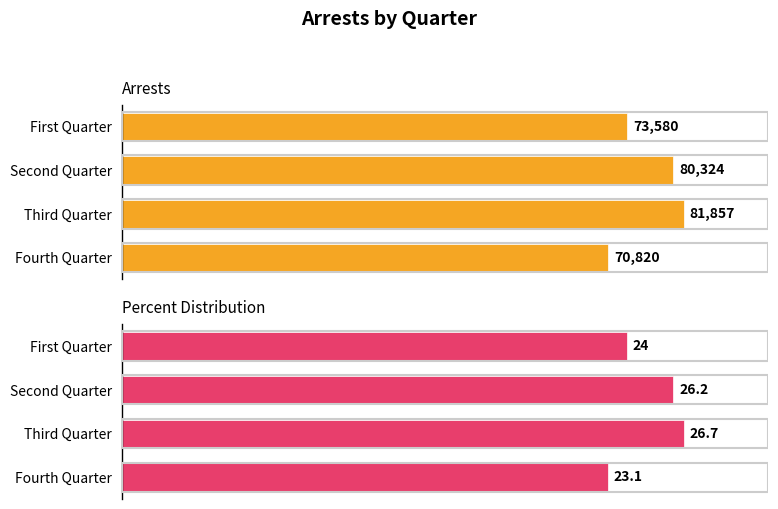

What is the difference between the maximum and second lowest values in the Percent Distribution series?

2.7